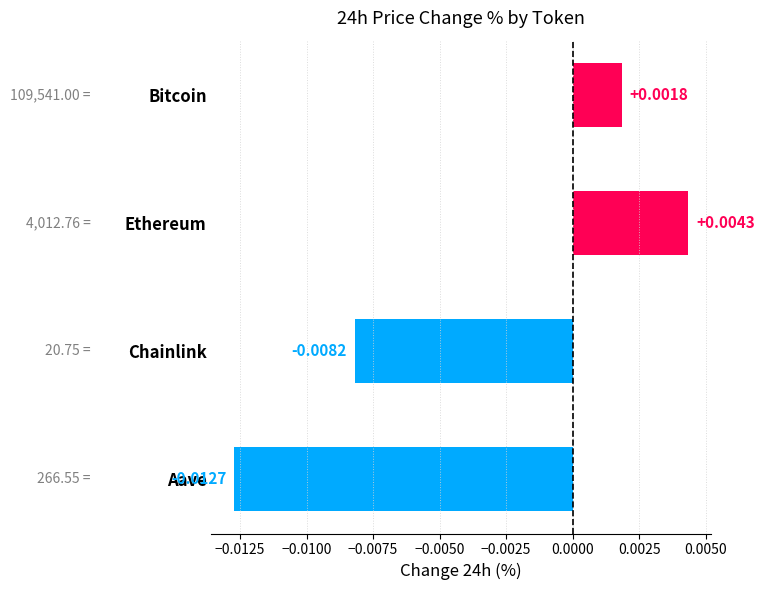

Rank the categories by value from lowest to highest.

Aave, Chainlink, Bitcoin, Ethereum